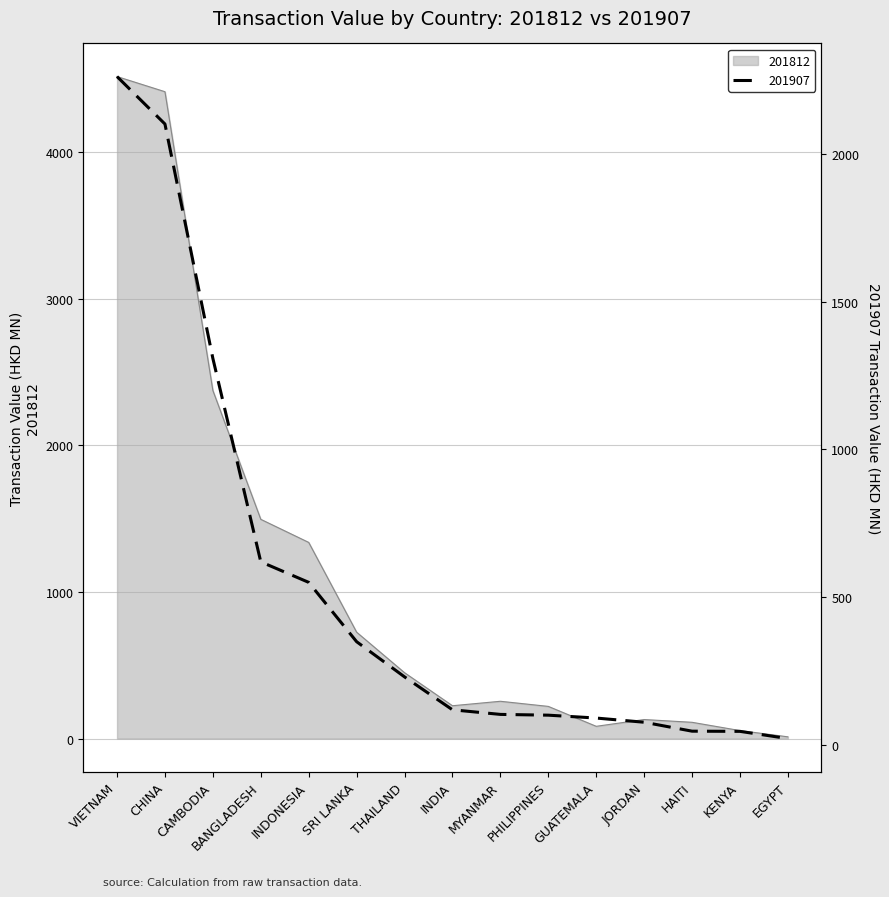

Is the value of 201612 at INDONESIA greater than the value of 201712 at EGYPT?

Yes